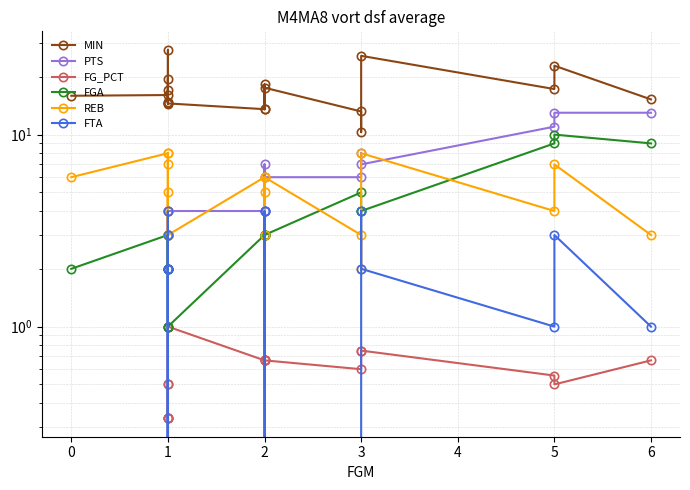

What are all the series names shown in the legend?

MIN, PTS, FG_PCT, FGA, REB, FTA